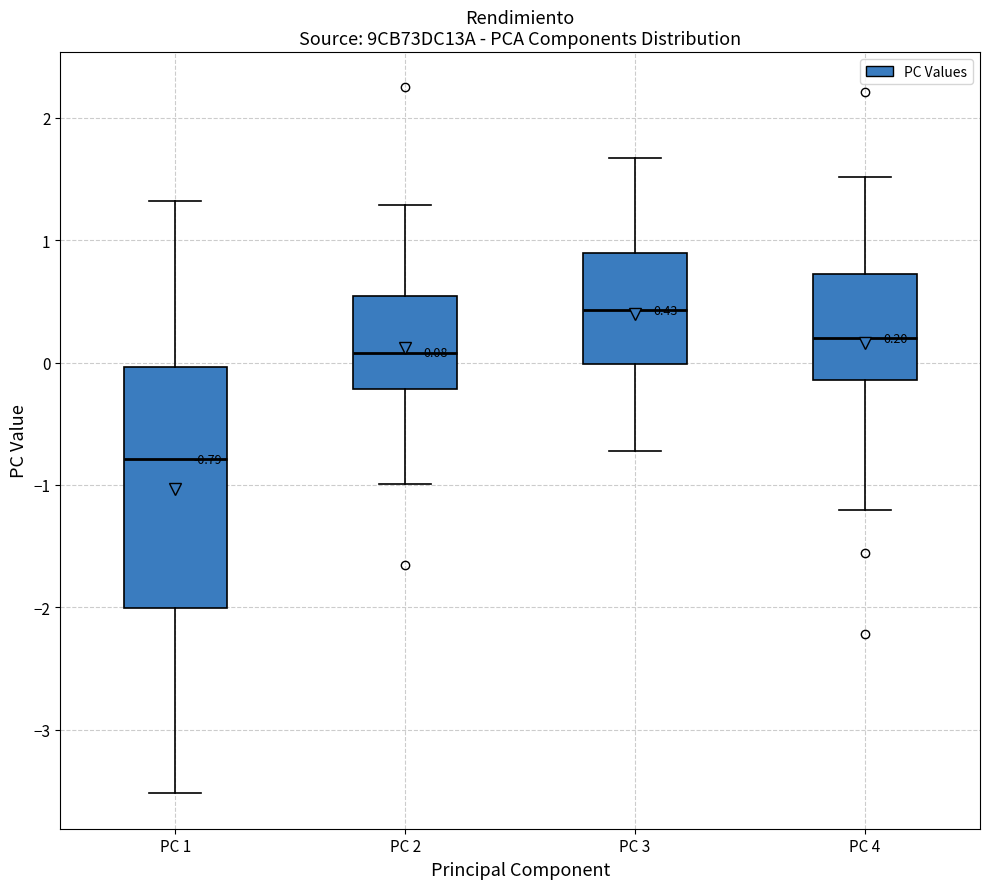

Which box is the tallest, from its lower edge to its upper edge?

PC 1